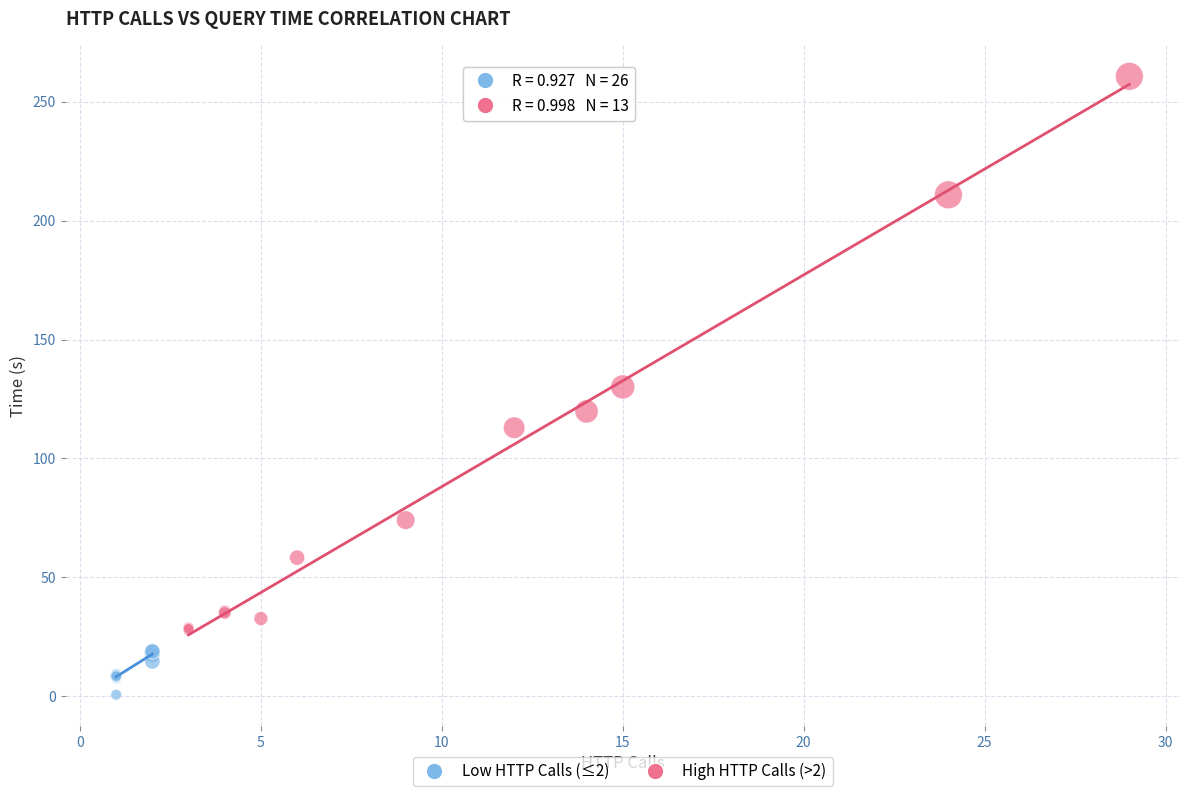

Which series reaches the maximum Y coordinate?

High HTTP Calls (>2)